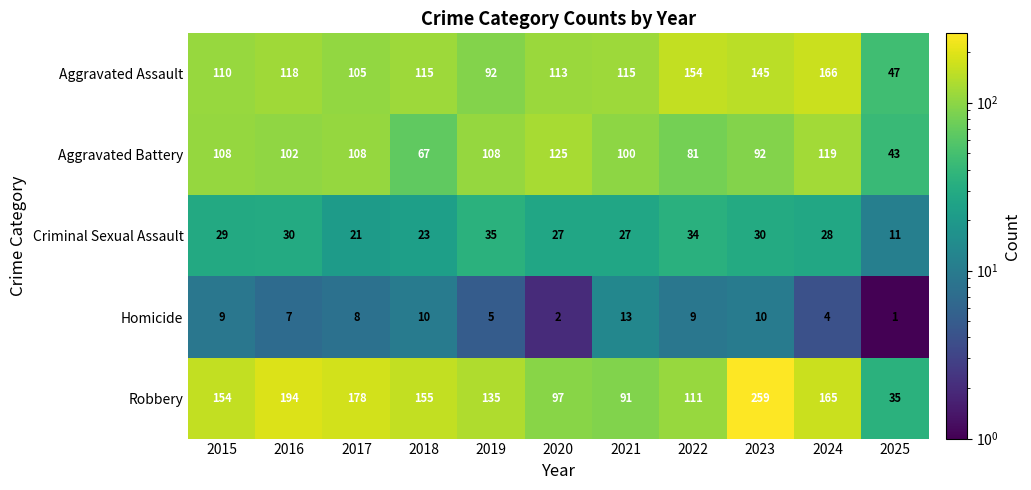

Which series has the largest total across all categories?

Robbery